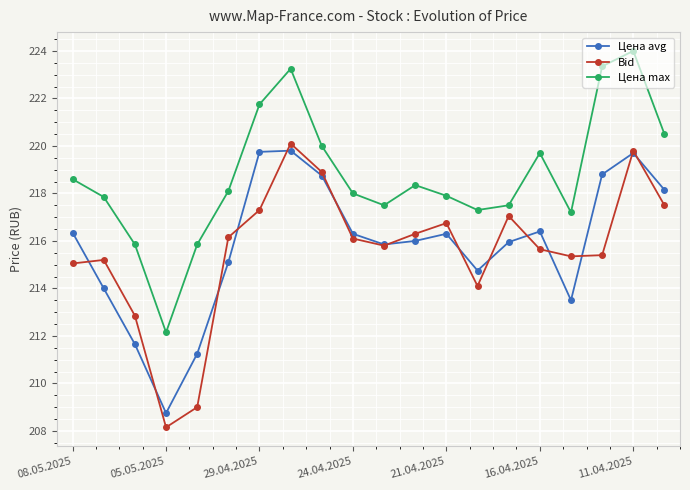

Which series has the largest total across all categories?

Цена max